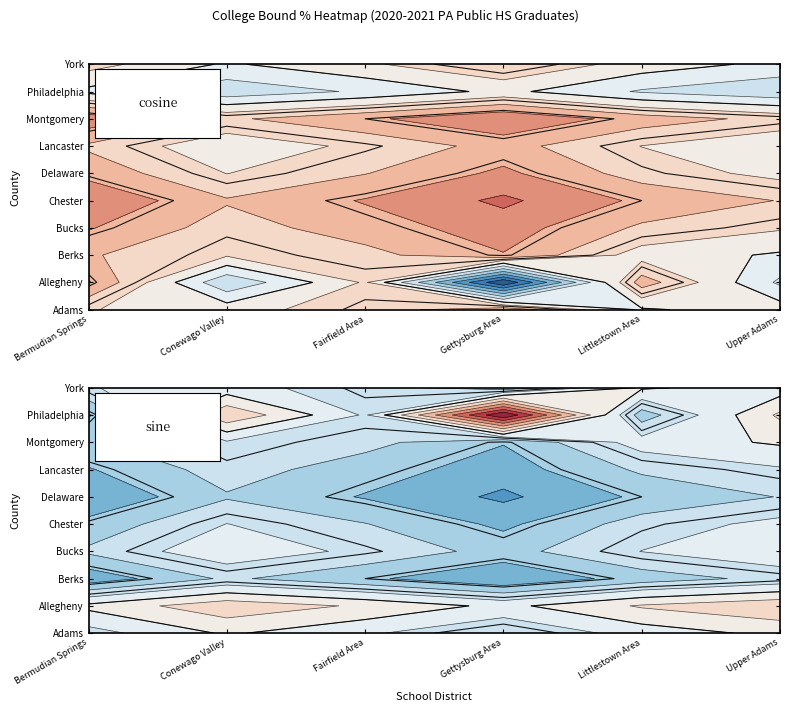

What is the difference between the maximum and minimum values in the Lancaster series?

0.2